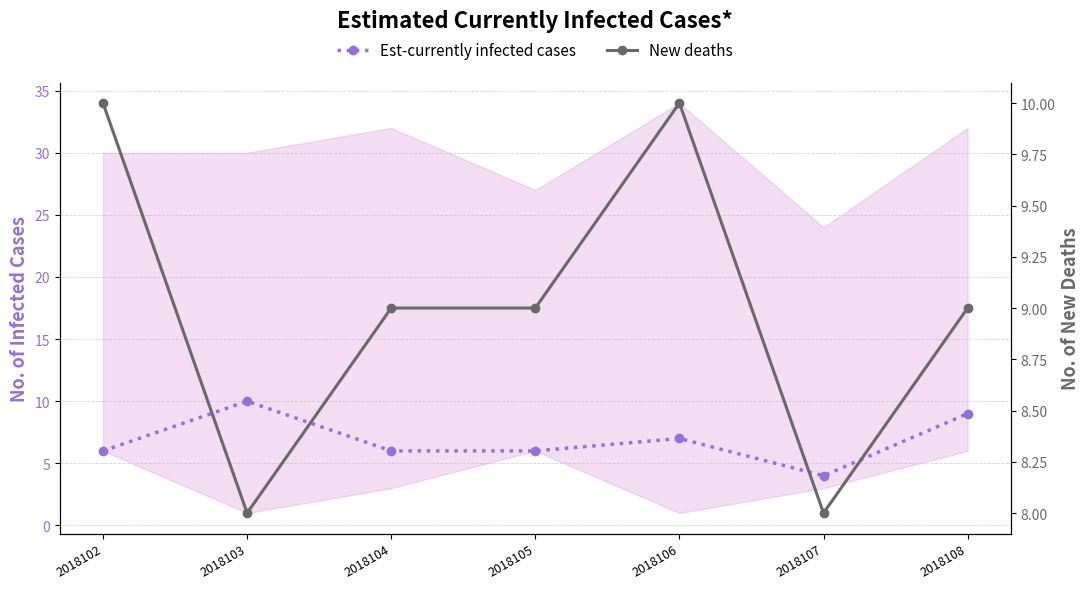

How many distinct data groups are displayed?

2